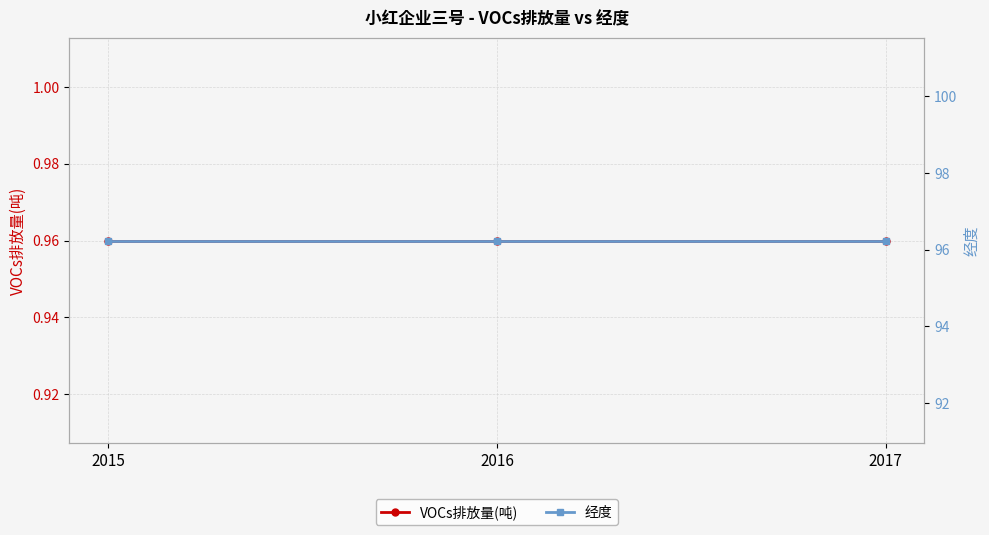

List the labels in order of 经度 value, smallest first.

2015, 2016, 2017